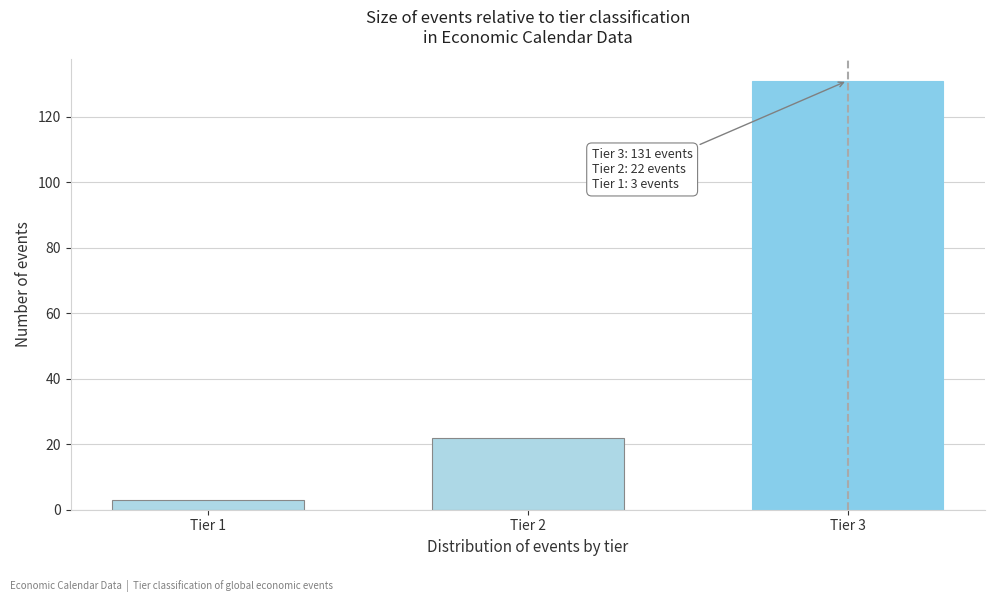

Reading left to right, extract all data points from this chart.

Tier 1=3	Tier 2=22	Tier 3=131